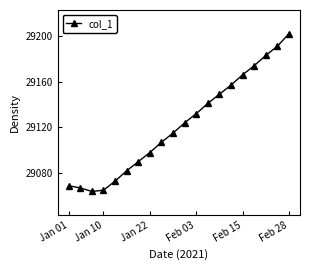

Does the chart have visible grid lines?

No